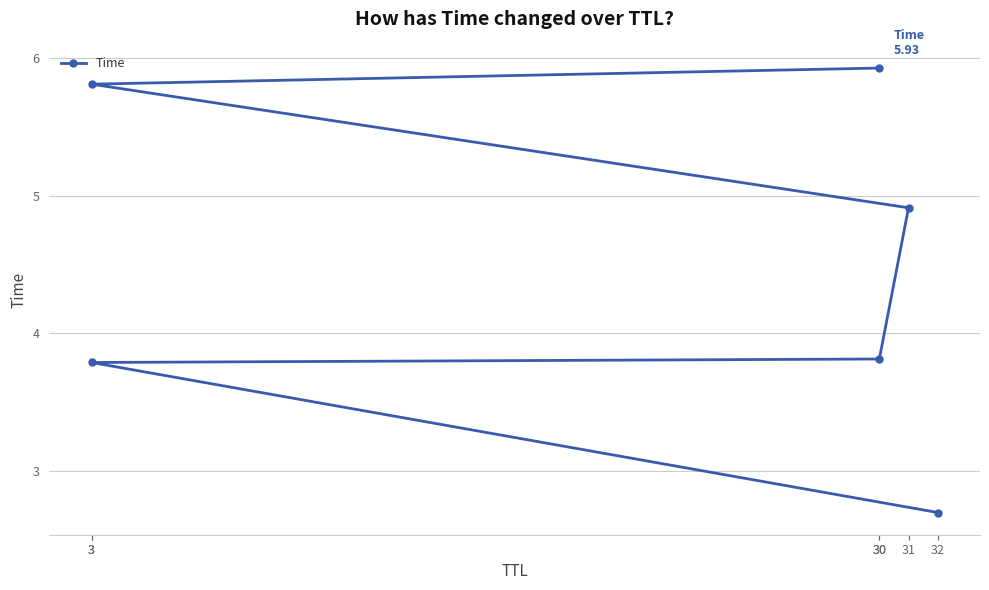

What is the label of the 2nd point from the left?

3